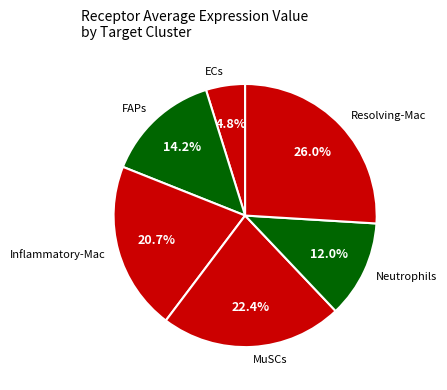

To the nearest percent, what is the difference between the ECs and MuSCs slice percentages?

18%